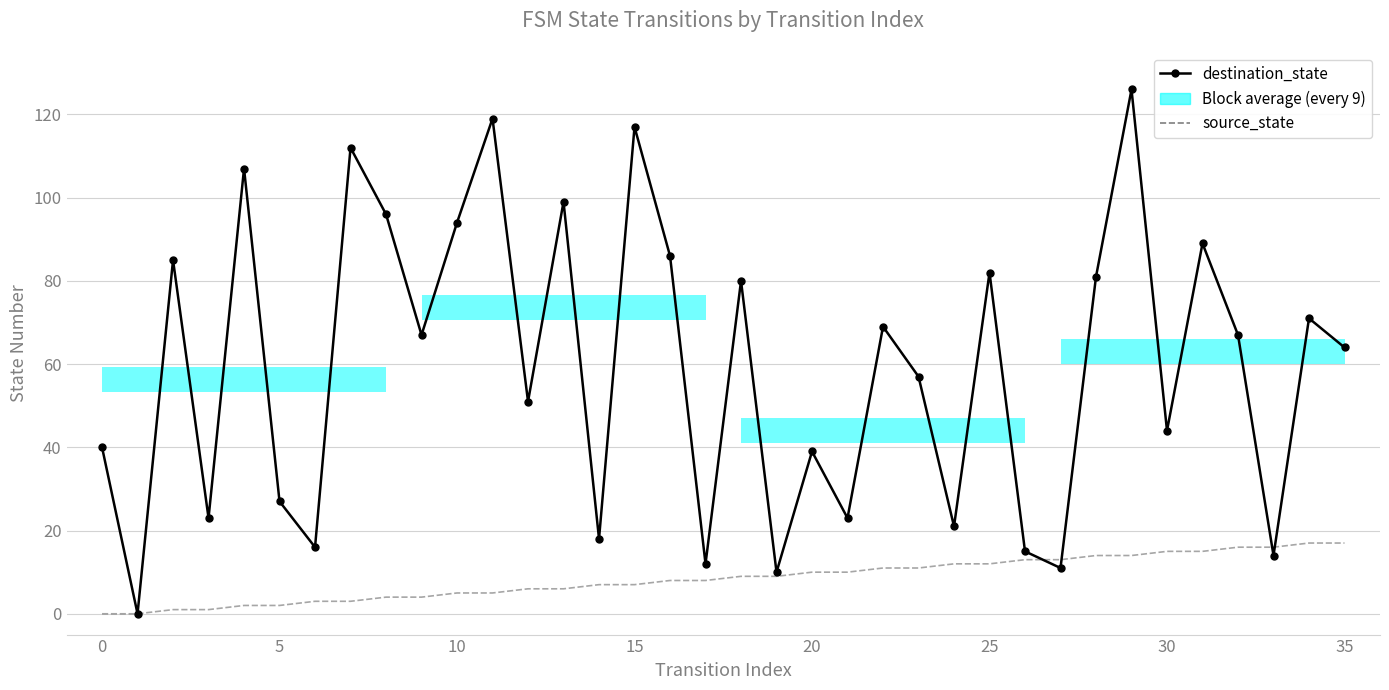

At which label does source_state first exceed 9?

20